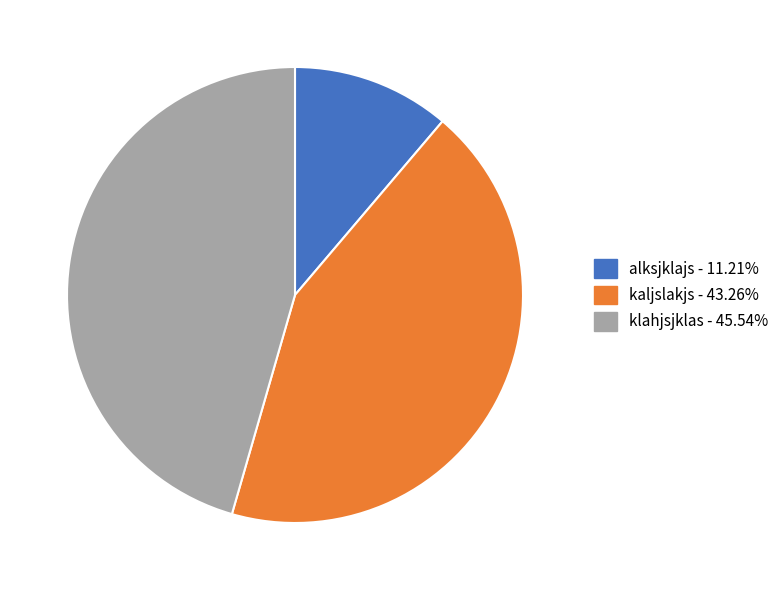

Is klahjsjklas - 45.54% the majority of the pie?

No